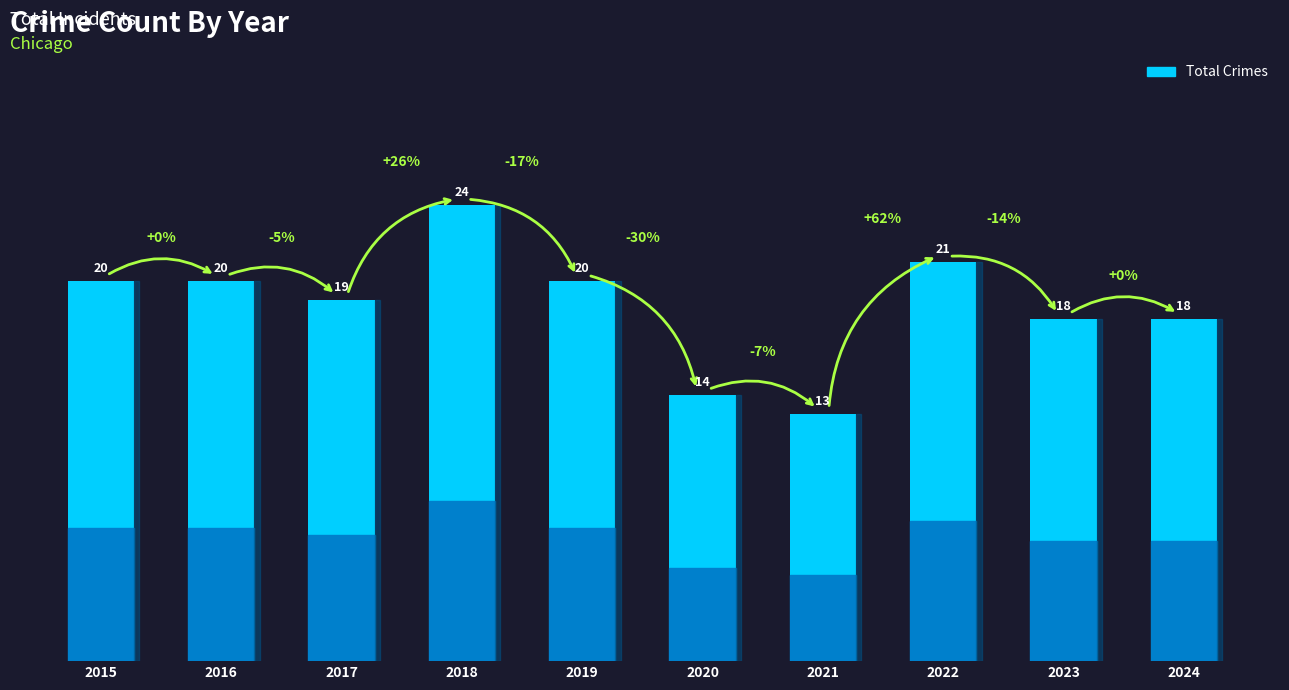

What value does the data have at 2015?

20